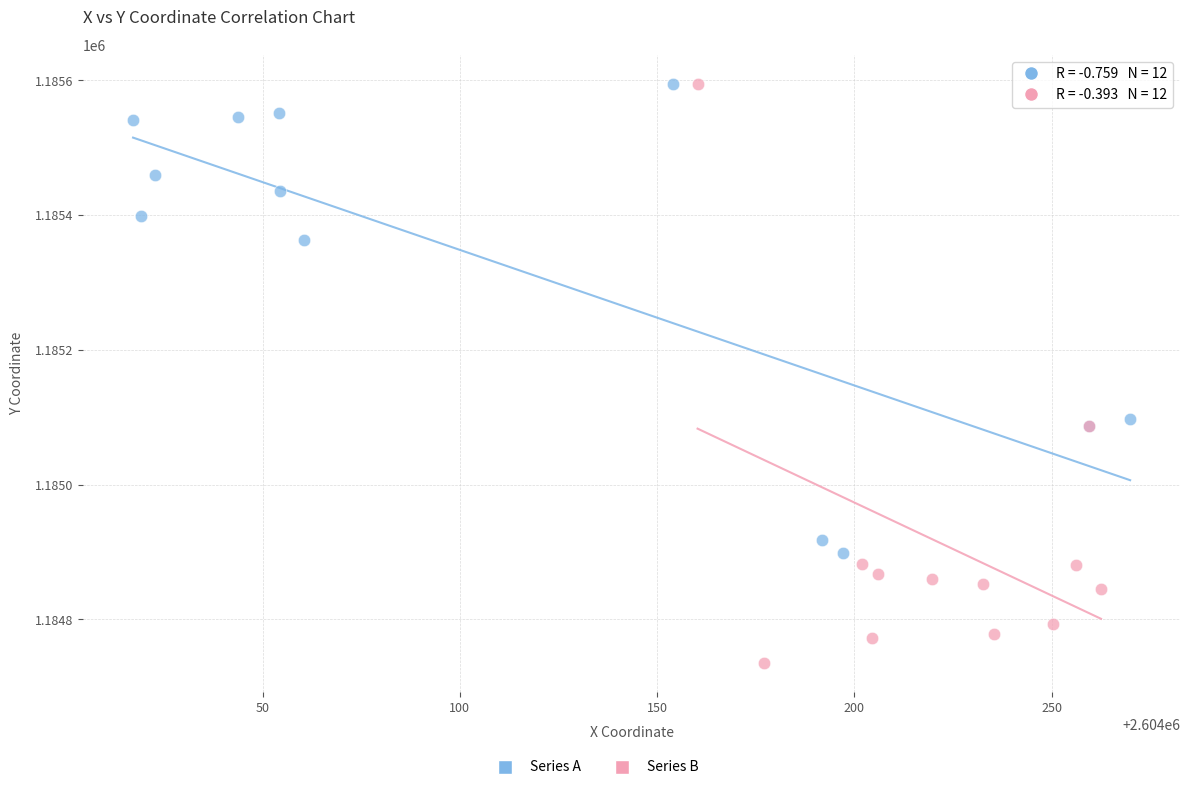

Which series contains the lowest Y value?

Series B